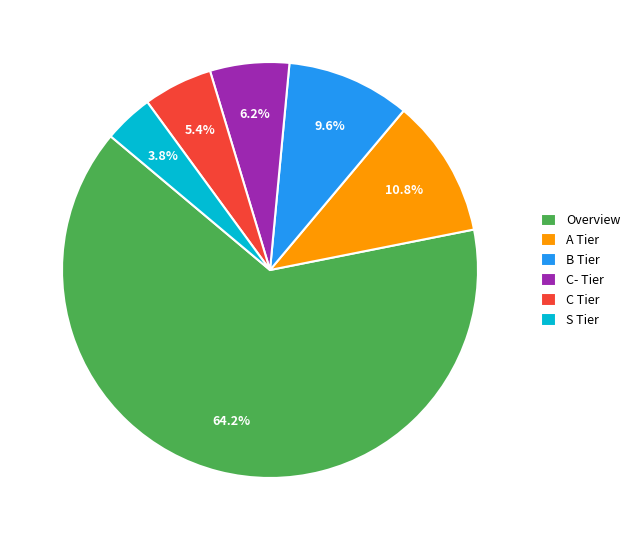

To the nearest percent, what percentage of the pie is A Tier?

11%